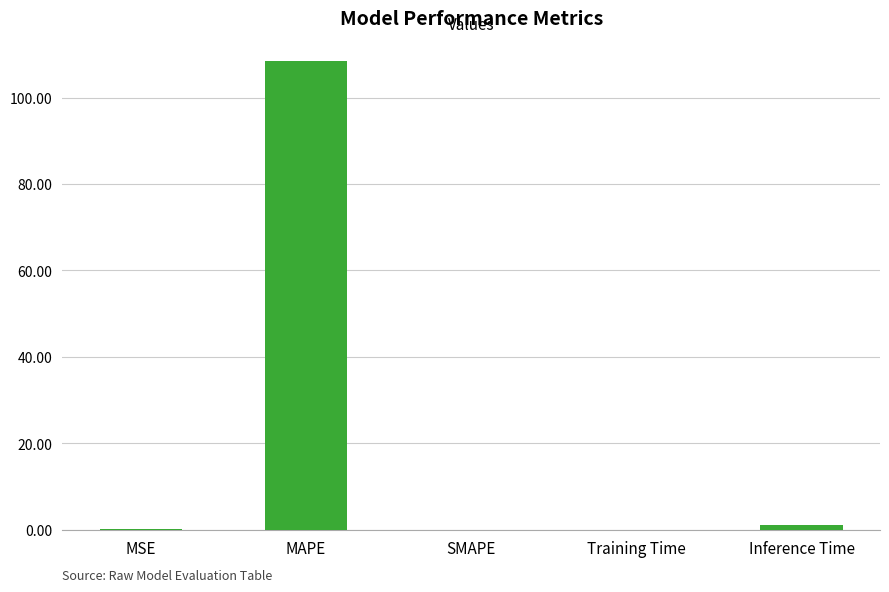

True or false: the data shows 1.0 at Inference Time.

True